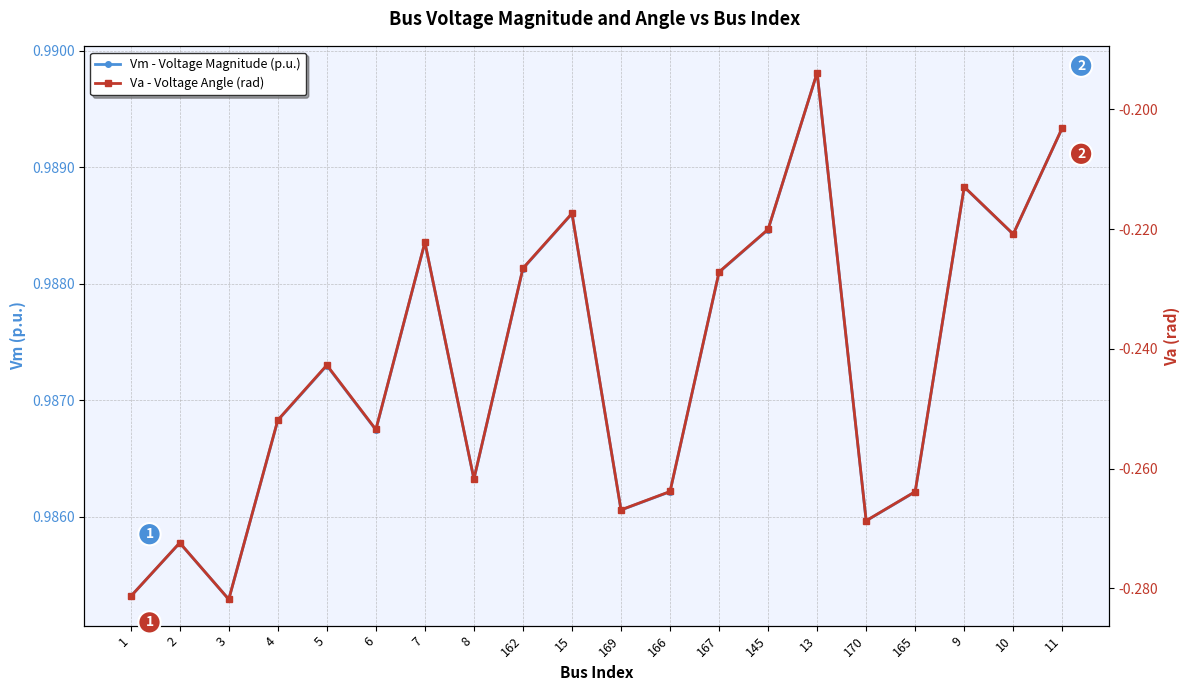

The value of Vm - Voltage Magnitude (p.u.) at 13 is 0.5. True or false?

False